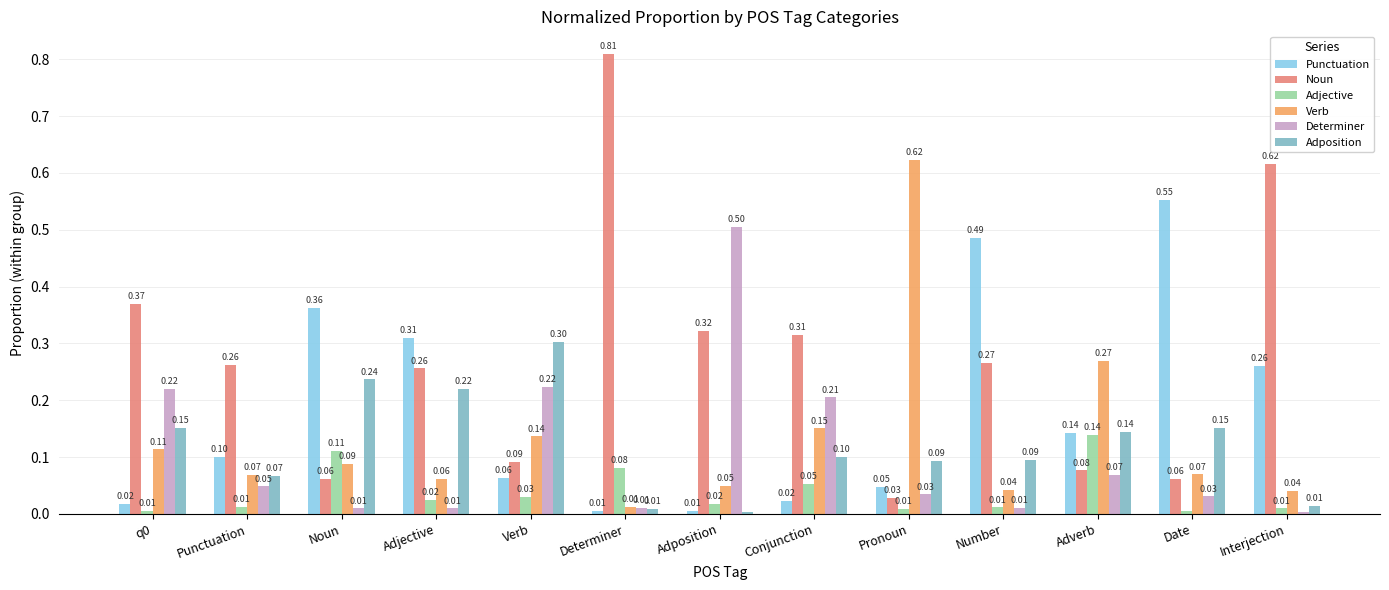

What are all the series names shown in the legend?

Punctuation, Noun, Adjective, Verb, Determiner, Adposition